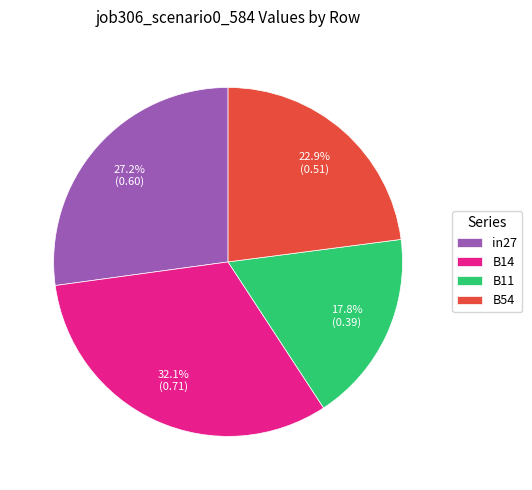

What percentage is the in27 slice, to the nearest percent?

27%